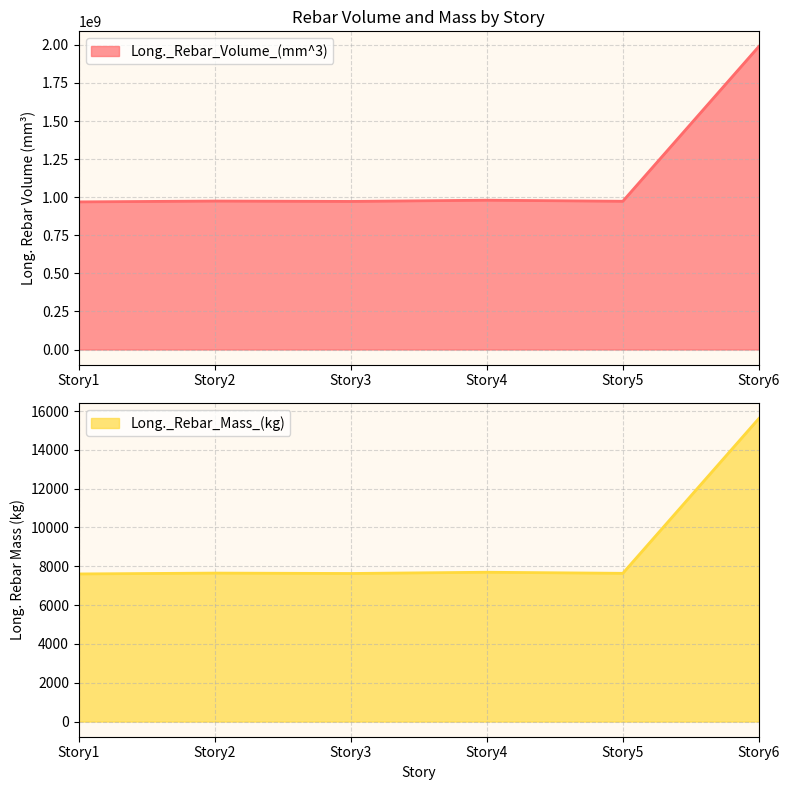

True or false: Long._Rebar_Mass_(kg) and Long._Rebar_Volume_(mm^3) cross at least once.

False